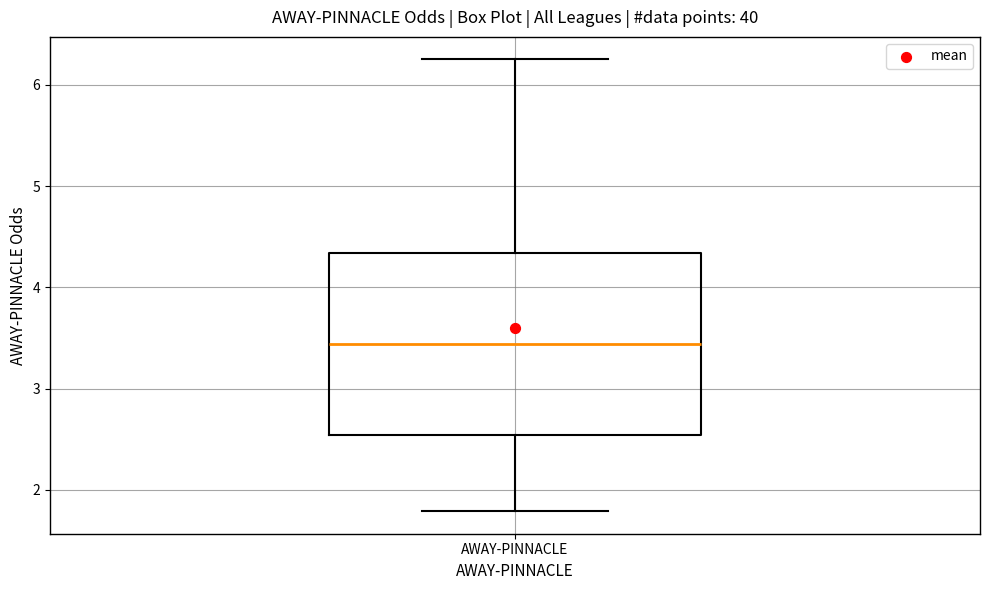

Transcribe this box plot: give where the median line is, the range the box spans, and where the two whiskers end, as read against the y-axis. The values are not printed on the chart, so give them approximately, as read against the axis.

median 3.4, box 2.5 to 4.3, whiskers 1.8 to 6.3